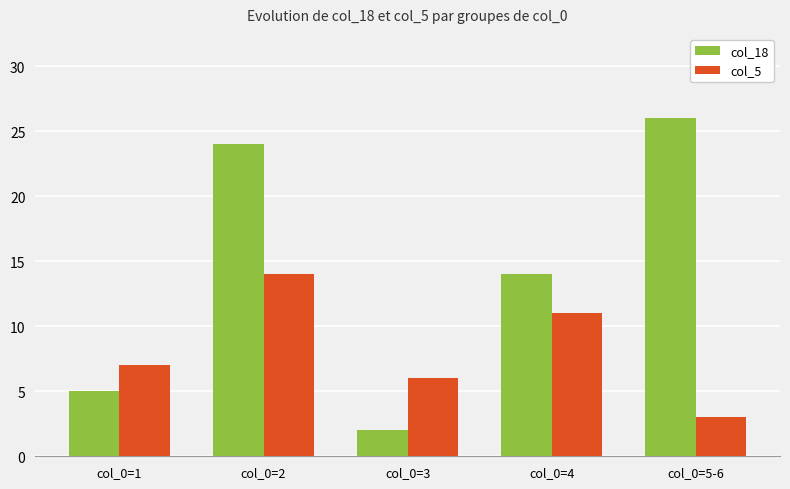

Reading right to left, list all the values displayed in this chart.

col_18: col_0=5-6=26	col_0=4=14	col_0=3=2	col_0=2=24	col_0=1=5
col_5: col_0=5-6=3	col_0=4=11	col_0=3=6	col_0=2=14	col_0=1=7